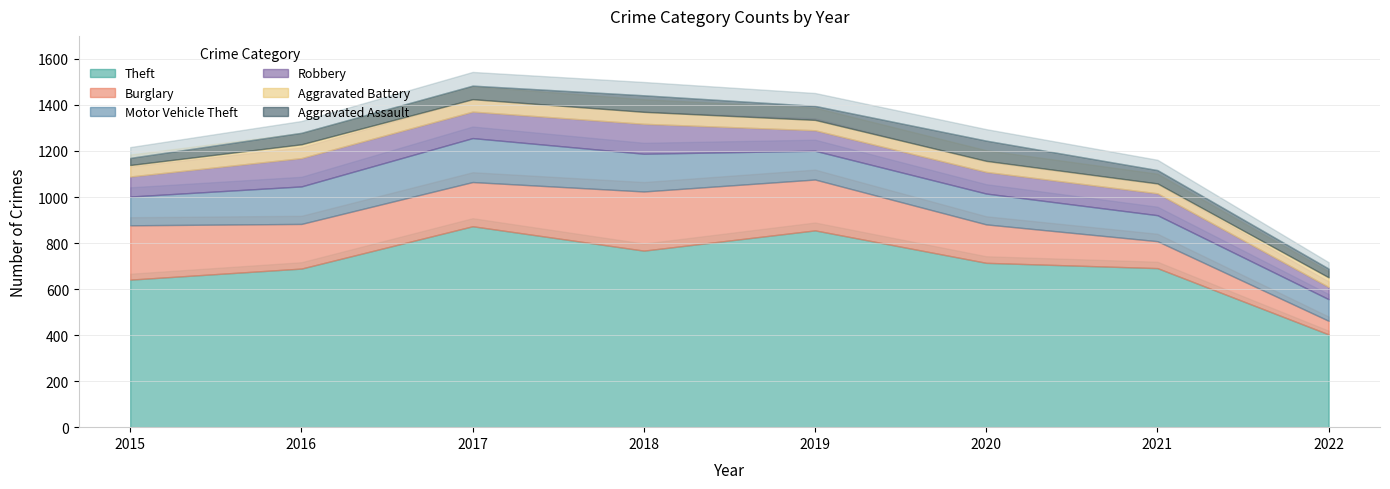

List the labels in order of Motor Vehicle Theft value, largest first.

2017, 2018, 2016, 2020, 2015, 2019, 2021, 2022